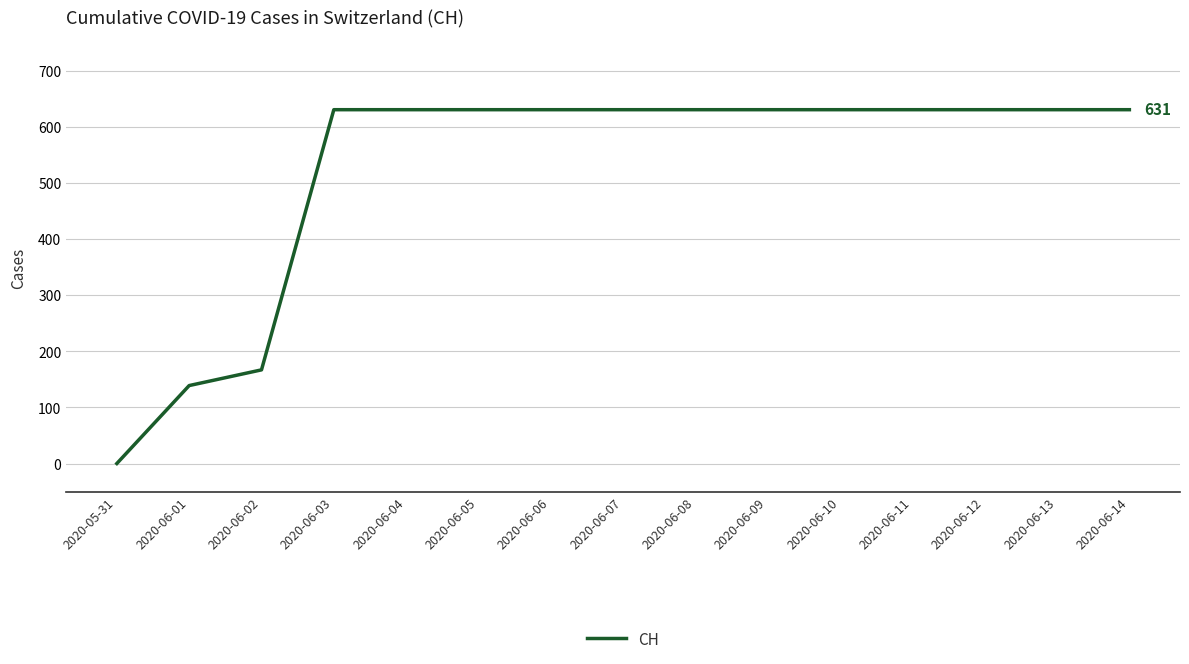

True or false: the data shows 631 at 2020-06-11.

True